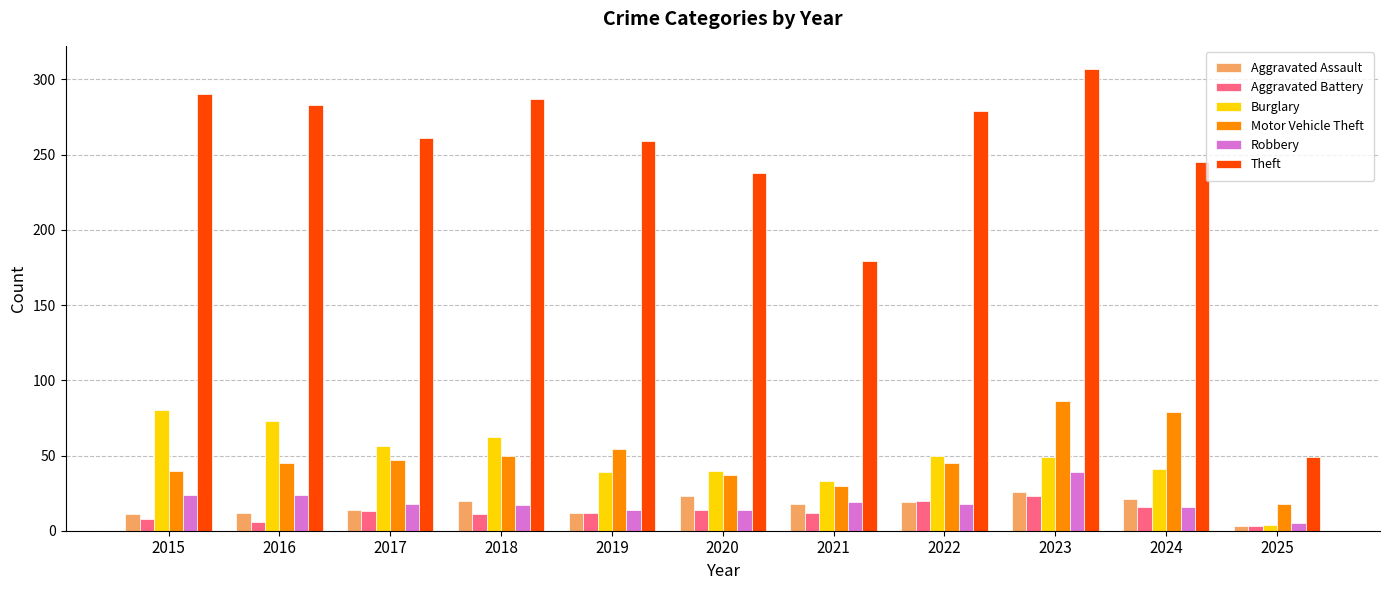

What is the sum of all Burglary values?

527